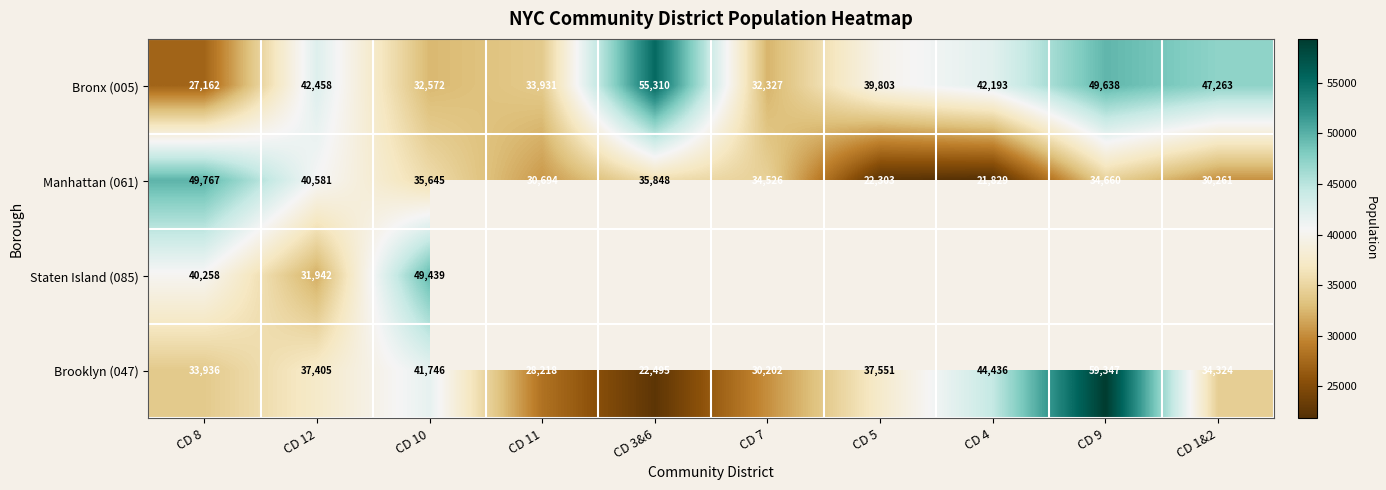

The Bronx (005) series shows 46467 at CD 8. True or false?

False